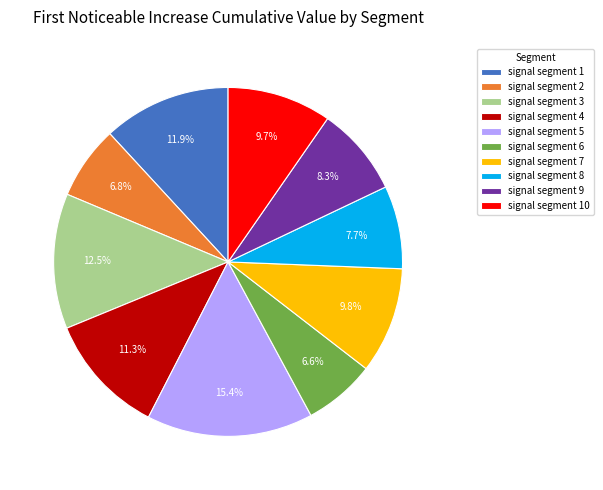

What is the largest slice in the pie chart?

signal segment 5